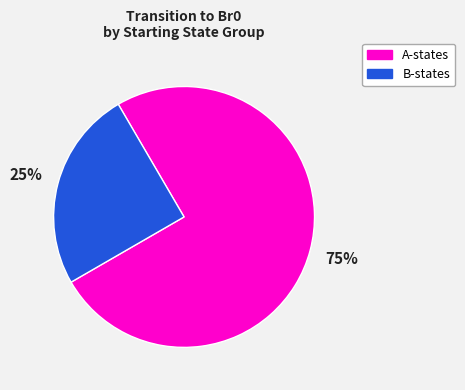

What is the ratio of the value at B-states to the value at A-states?

0.3